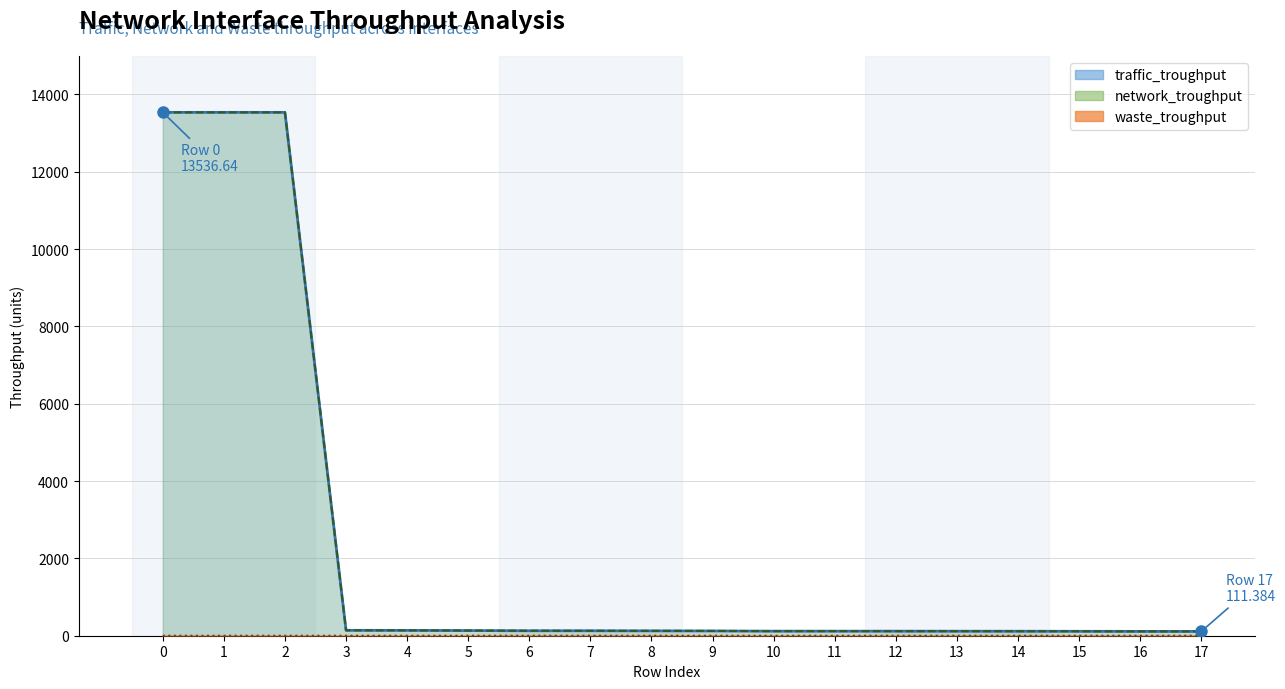

What is the difference between the highest and lowest values at 15?

114.8